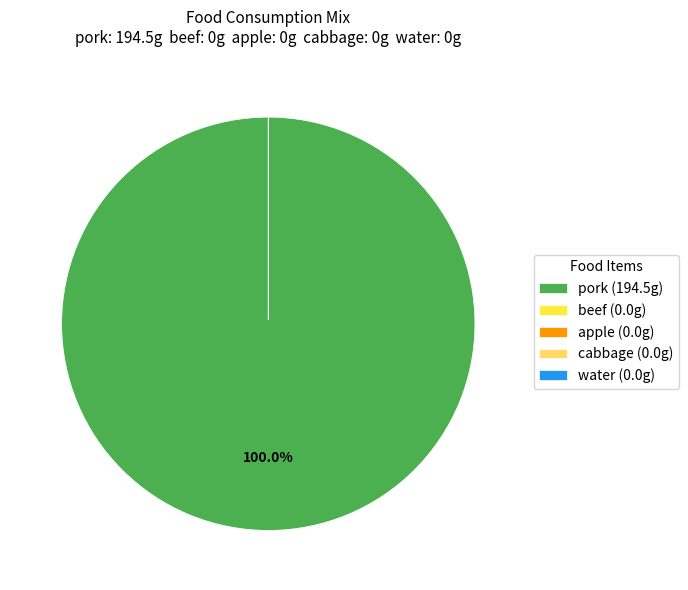

To the nearest percent, what percentage of the pie is pork?

100%